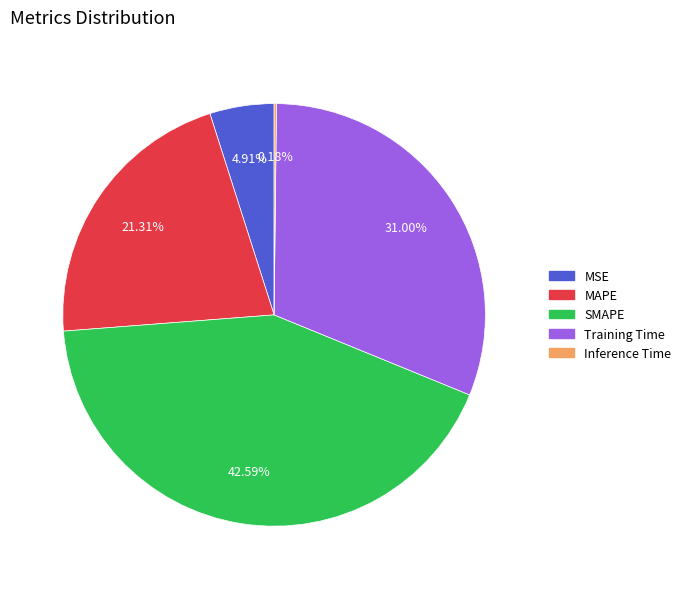

Is MAPE the majority of the pie?

No